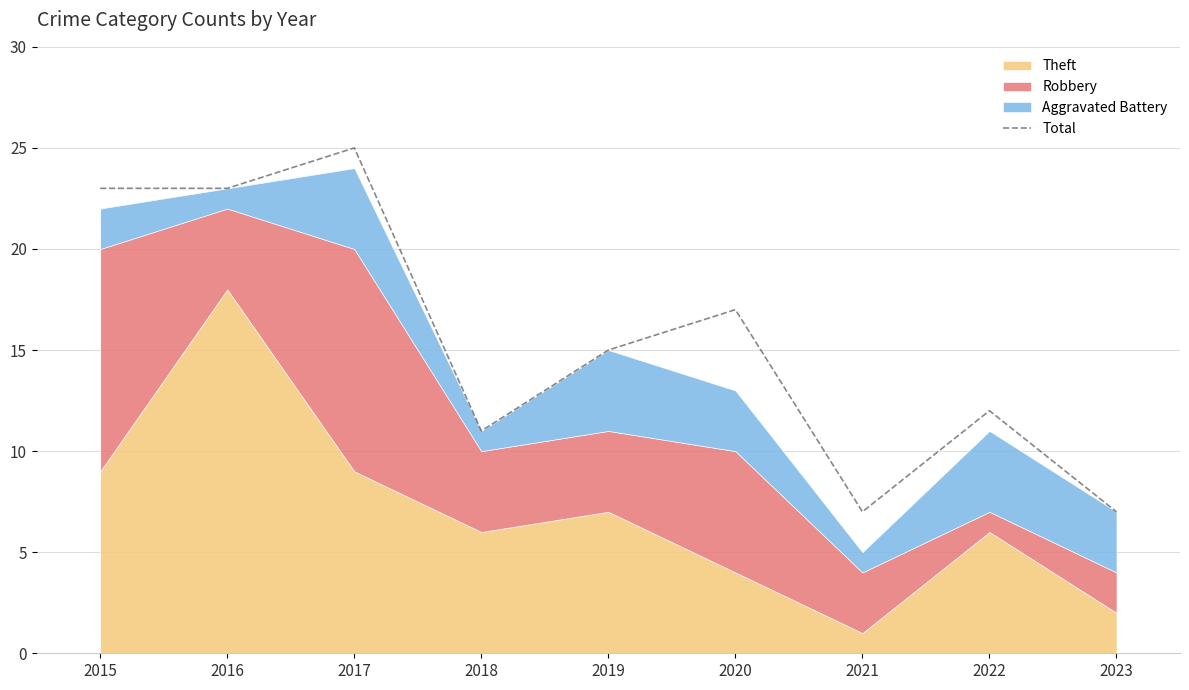

The chart shows a value of 7 at 2016. True or false?

False